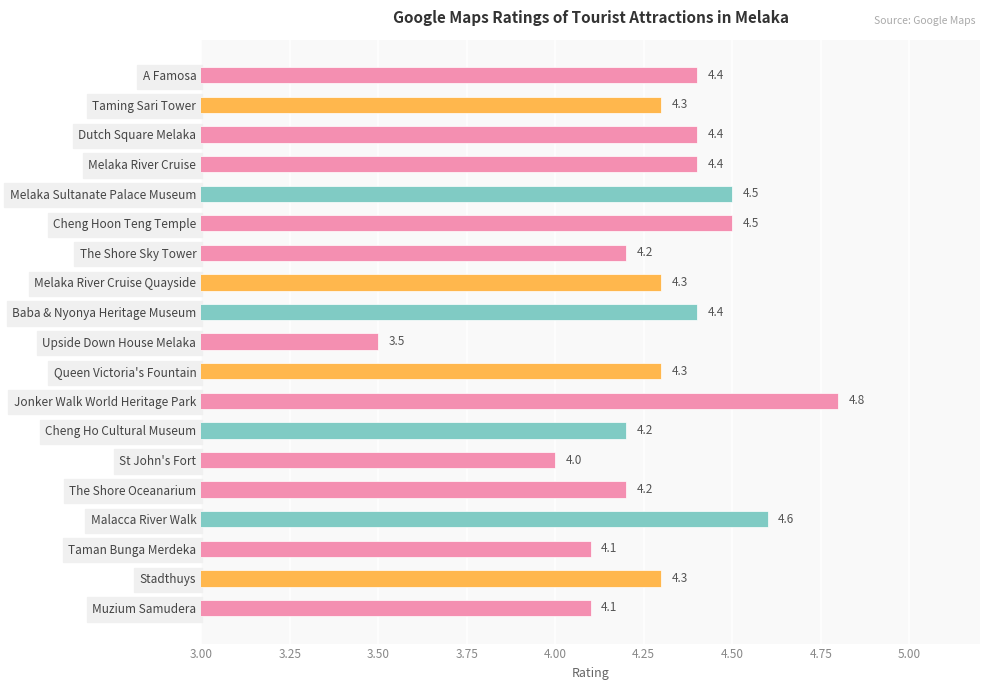

Which has a higher value, Stadthuys or The Shore Oceanarium?

Stadthuys